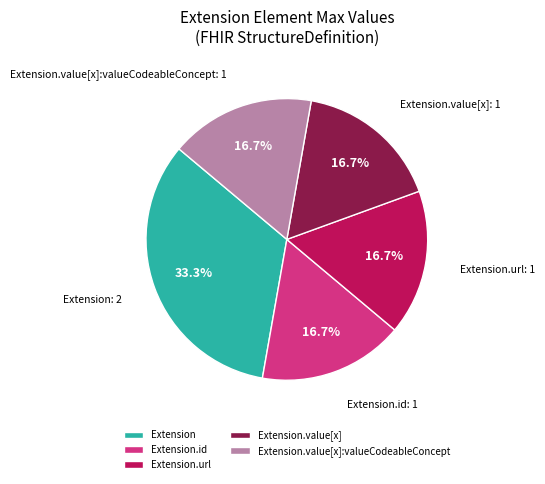

The Extension.value[x] slice represents 6% of the pie. True or false?

False